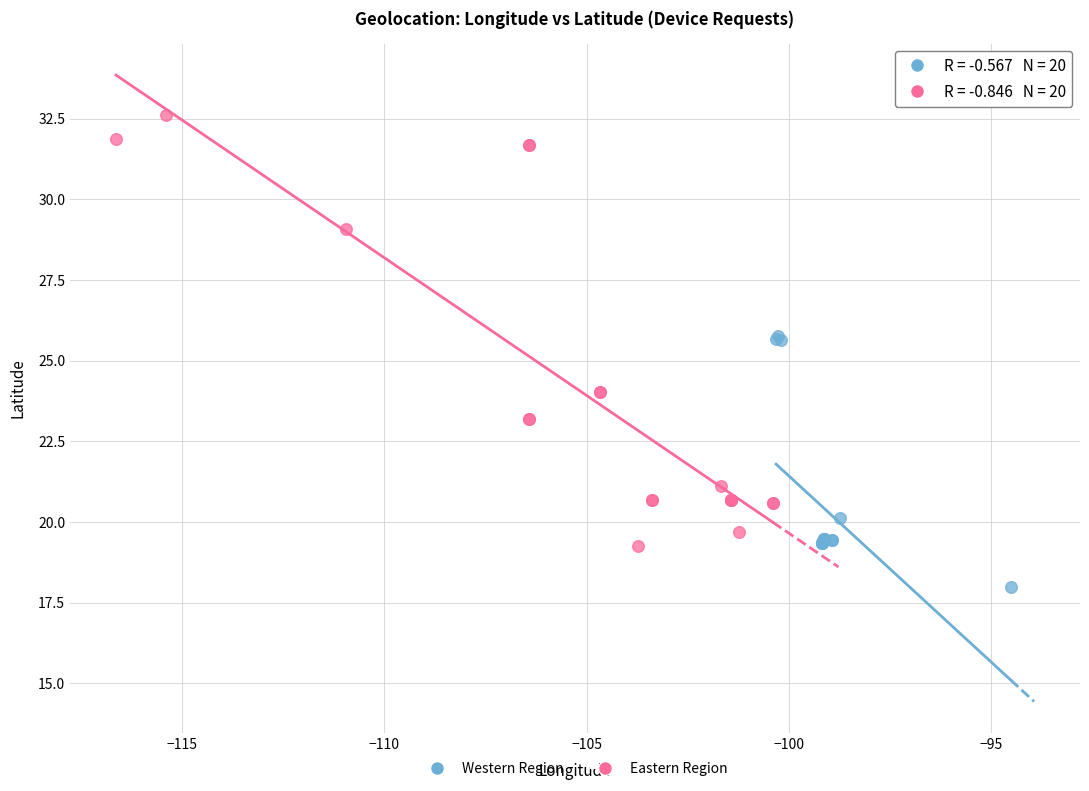

Which series contains the lowest Y value?

Western Region